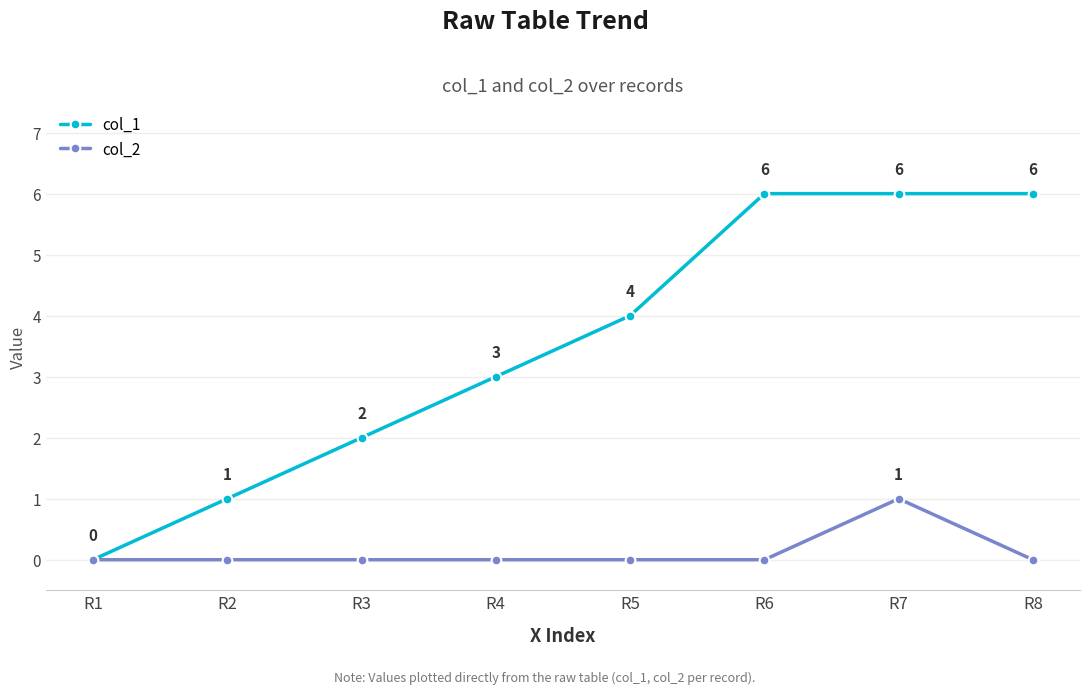

Reading left to right, transcribe all the data shown in this chart.

col_1: R1=0	R2=1	R3=2	R4=3	R5=4	R6=6	R7=6	R8=6
col_2: R1=0	R2=0	R3=0	R4=0	R5=0	R6=0	R7=1	R8=0